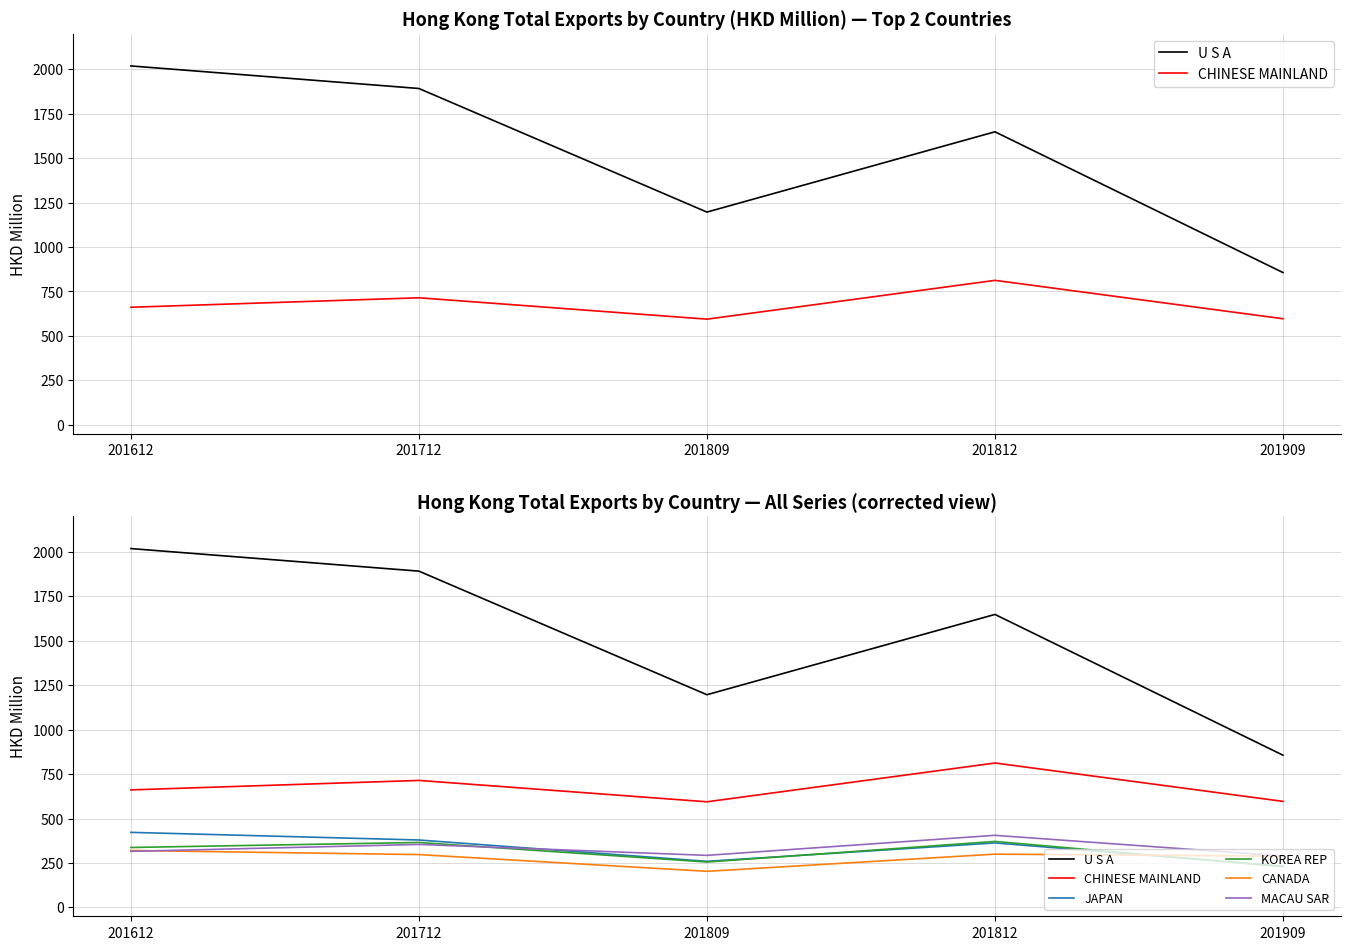

Is it true that CHINESE MAINLAND equals 661.1 at 201612?

True